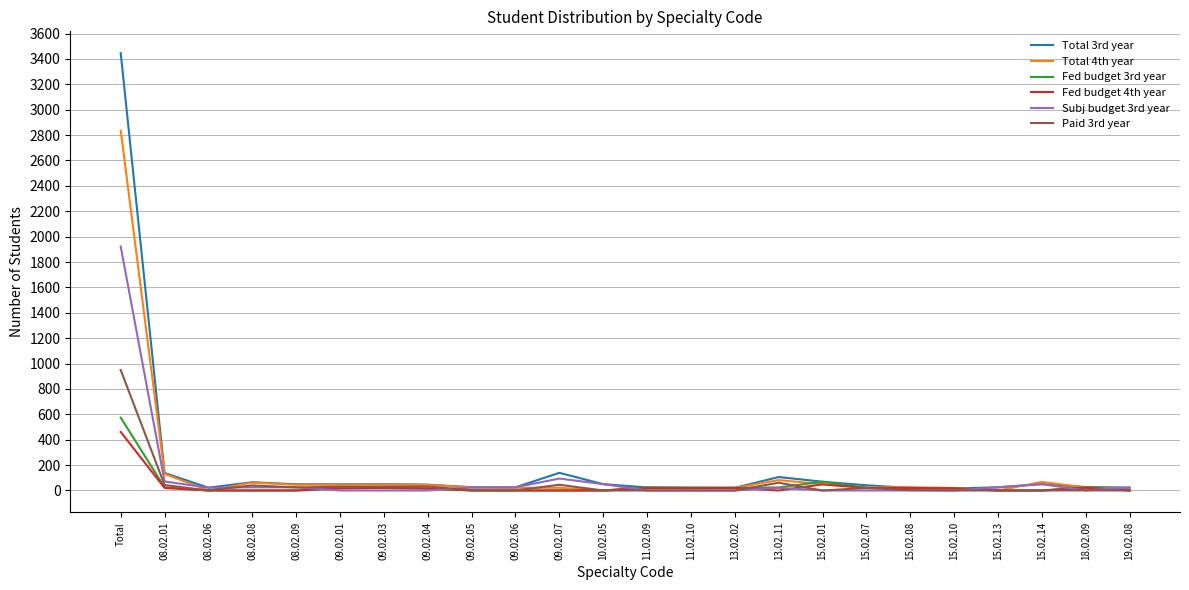

What is the sum of the Total 4th year values at 15.02.13 and 15.02.10?

20